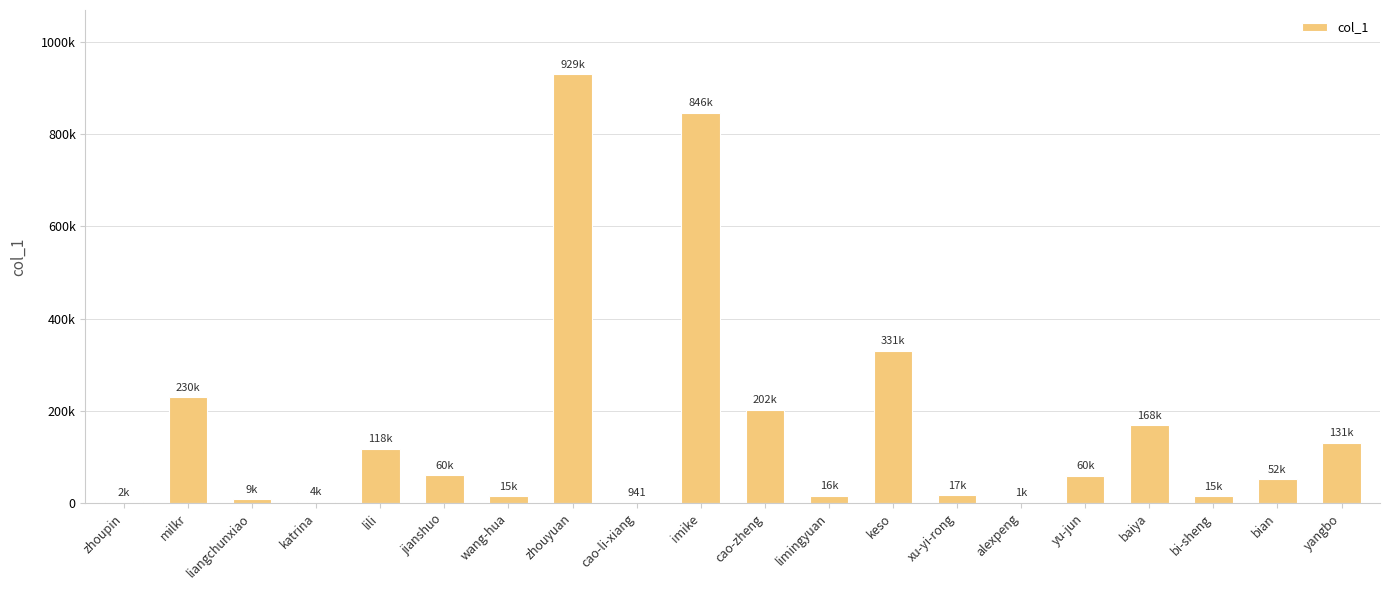

Are the bars horizontal?

No